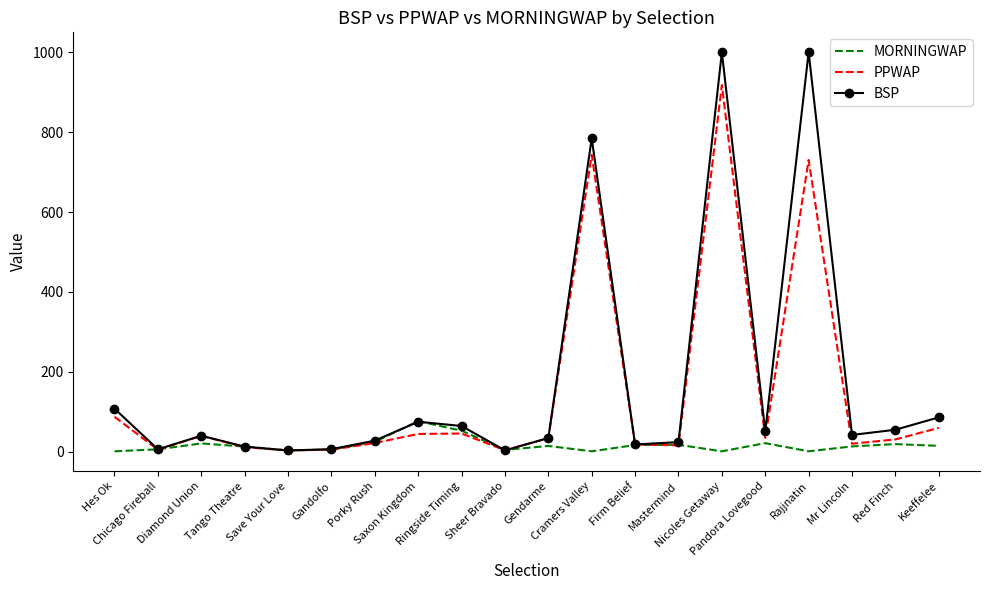

What is the difference between the MORNINGWAP values at Gendarme and Mastermind?

2.9